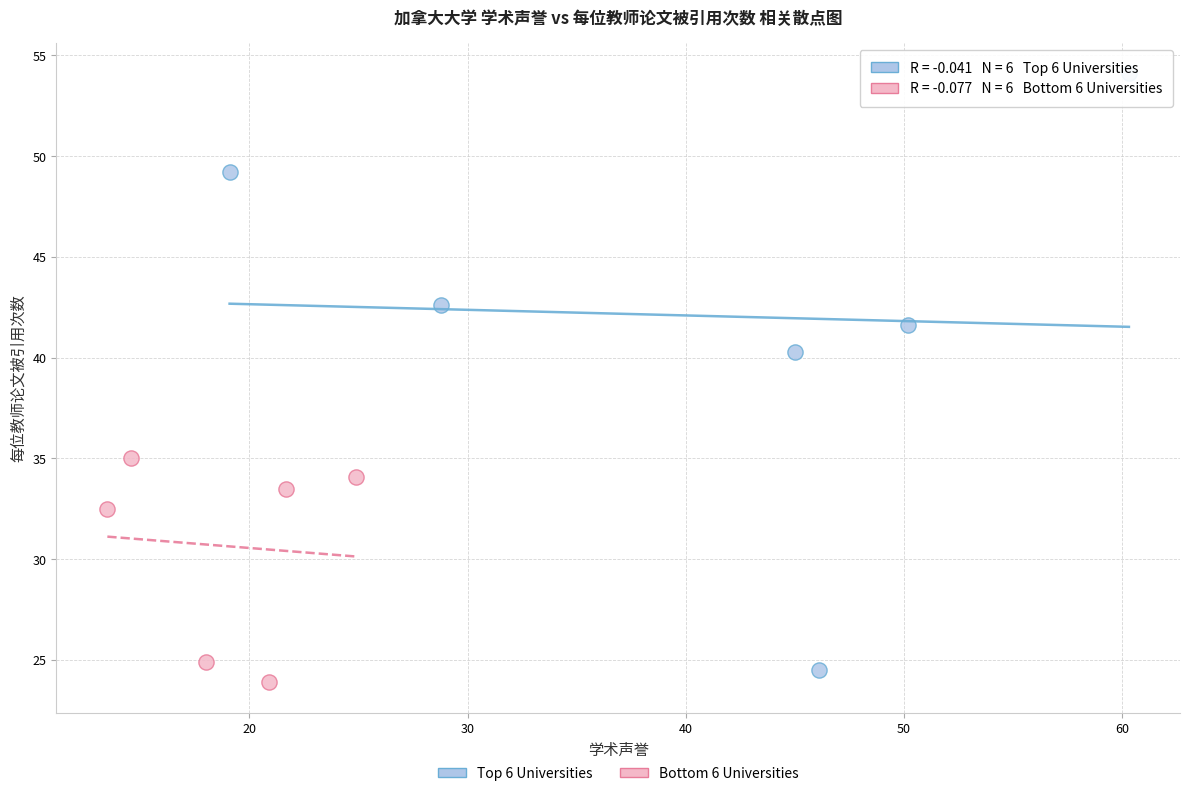

Which series reaches the maximum Y coordinate?

Top 6 Universities